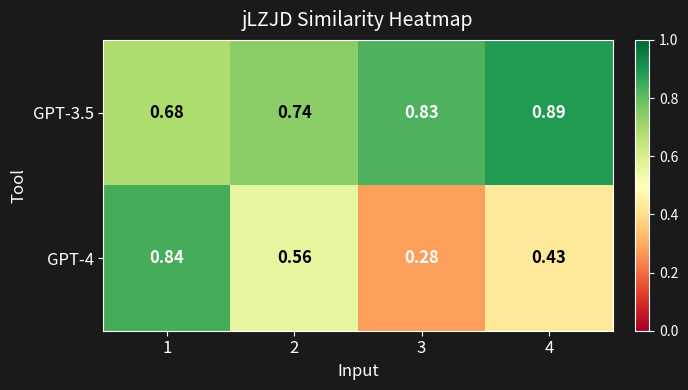

List the series in order of their overall mean, highest first.

GPT-3.5, GPT-4